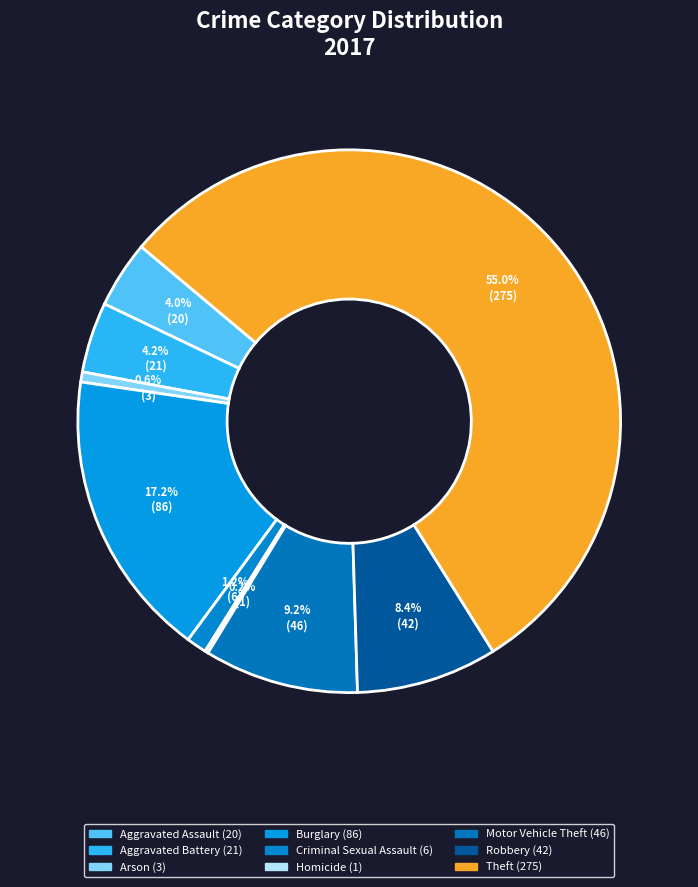

Which category has the smallest portion of the pie?

Homicide